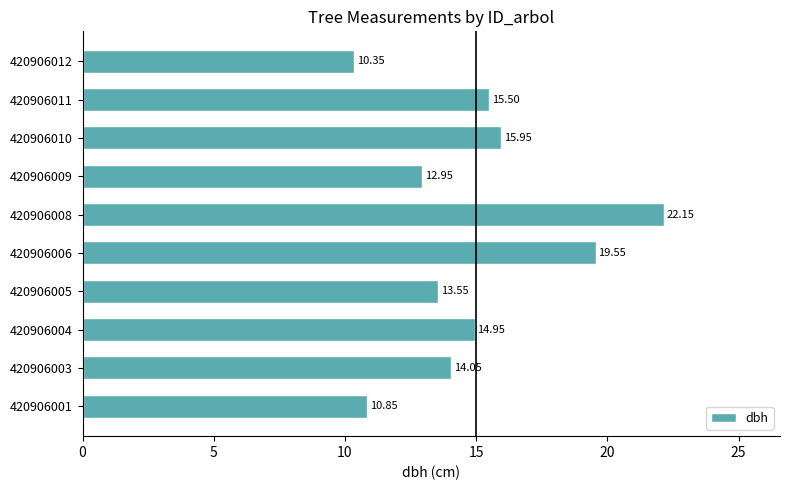

What is the sum of the values at 420906009 and 420906010?

28.9